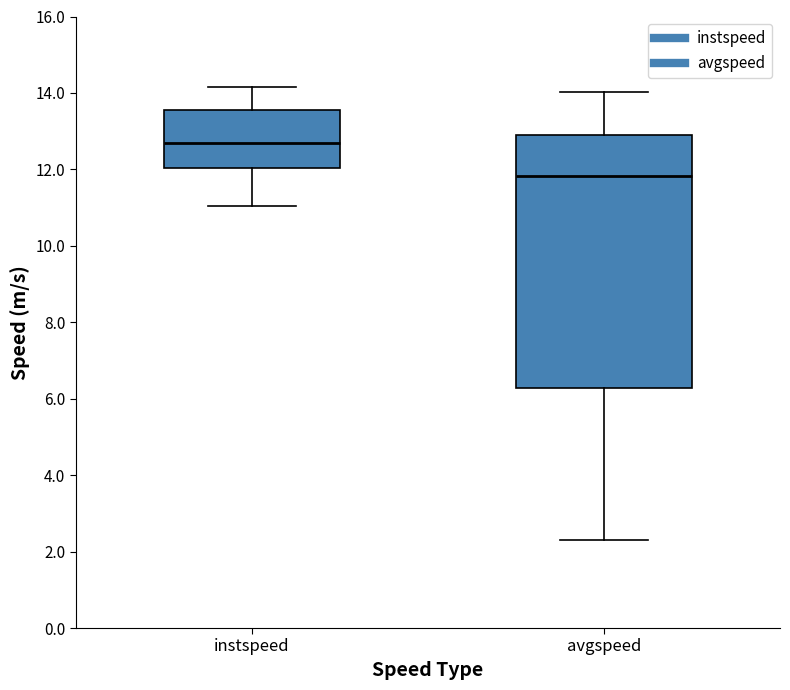

Reading left to right, read every box against the y-axis: the position of its median line, the range the box covers, and the ends of its whiskers. The values are not printed on the chart, so give them approximately, as read against the axis.

instspeed: median 12.6, box 12.0 to 13.6, whiskers 11.0 to 14.2
avgspeed: median 11.8, box 6.2 to 13.0, whiskers 2.2 to 14.0